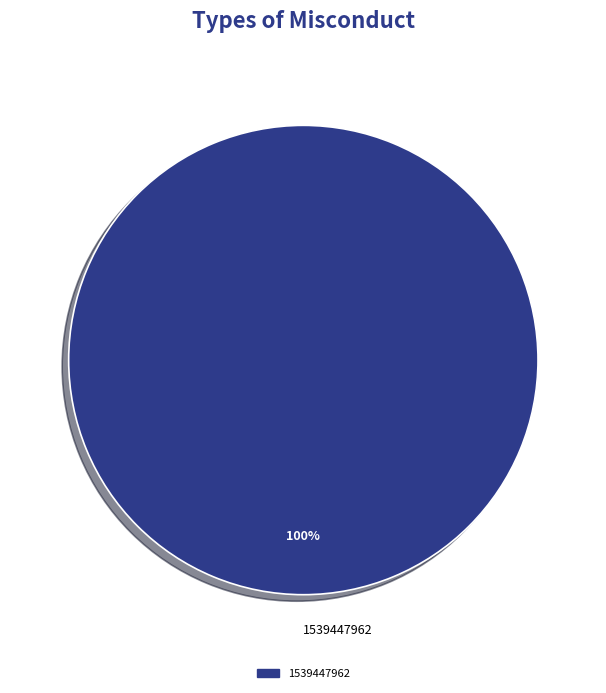

Rank the categories by value from lowest to highest.

1539447962